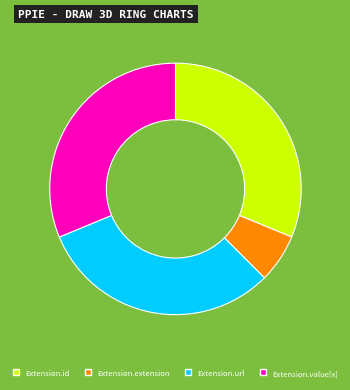

Which category has the smallest portion of the pie?

Extension.extension